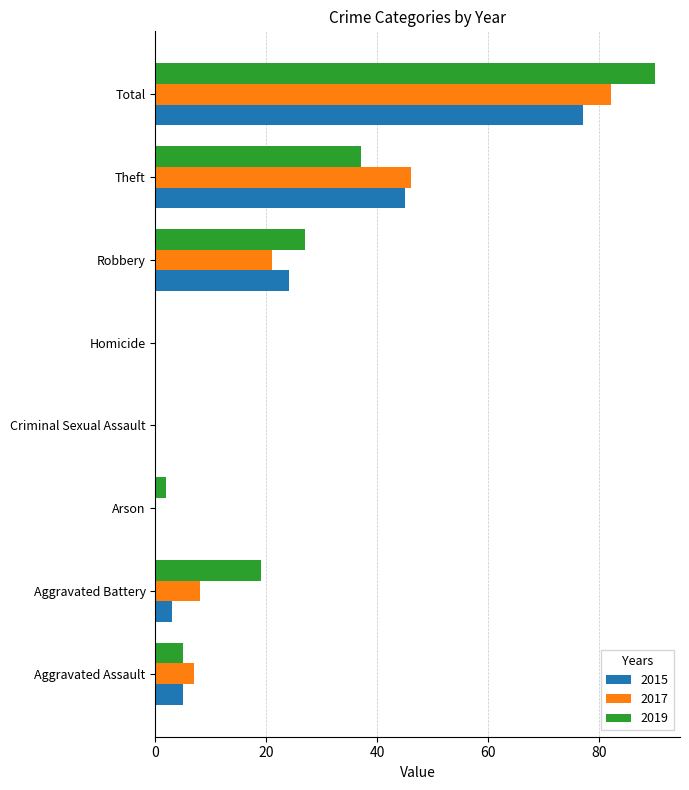

What is the approximate value of 2019 at Theft, to the nearest 10?

40